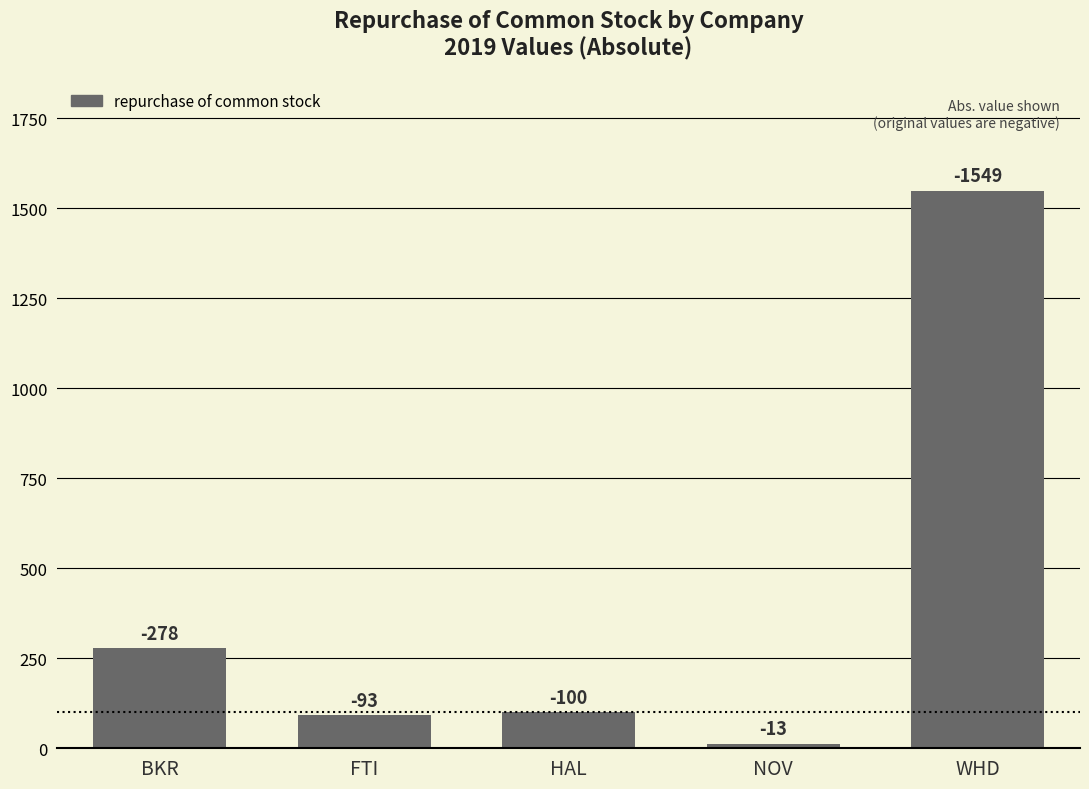

What position from the left is HAL?

3